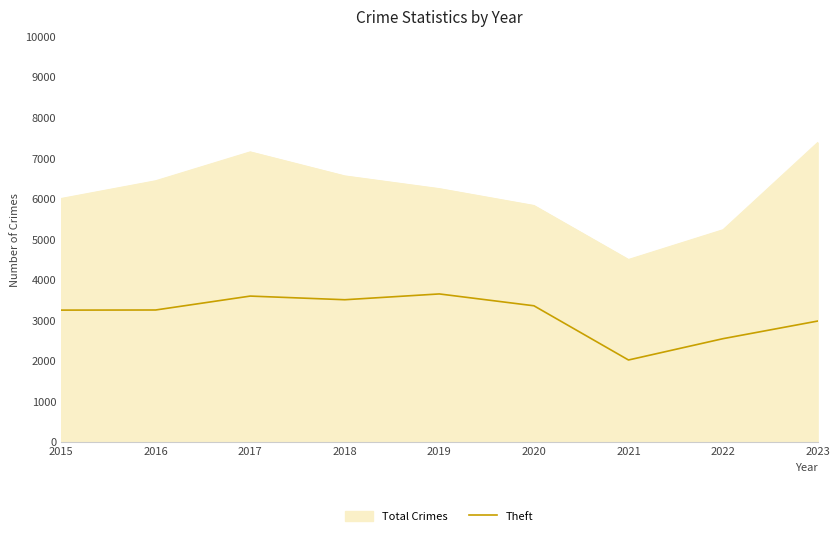

Rank the series at 2016 from highest to lowest value.

Total Crimes, Theft